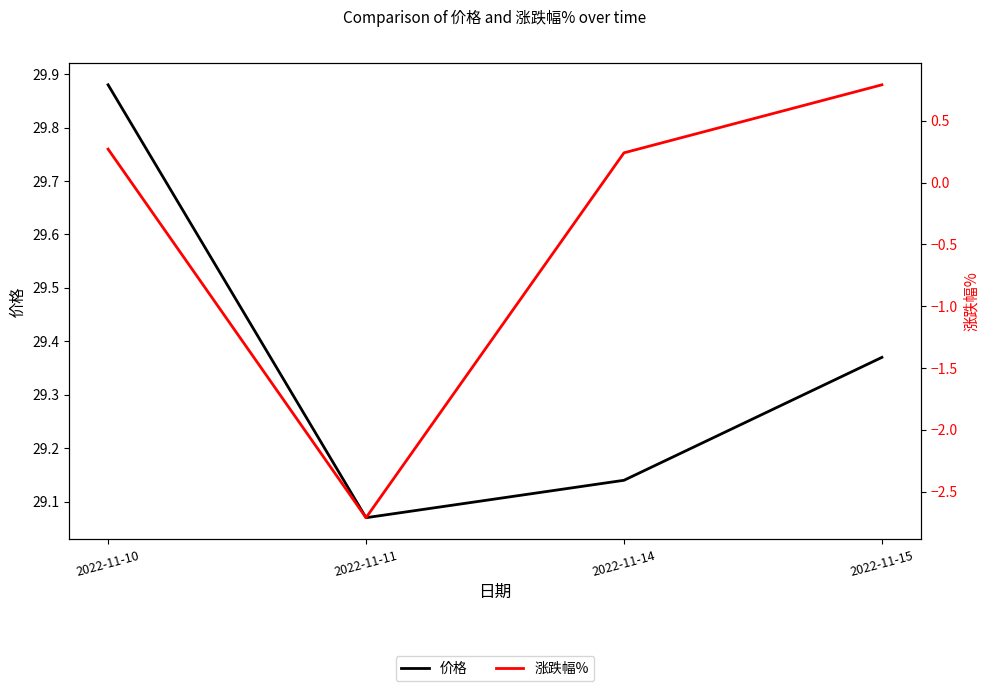

What is the approximate value of 涨跌幅% at 2022-11-14?

0.2